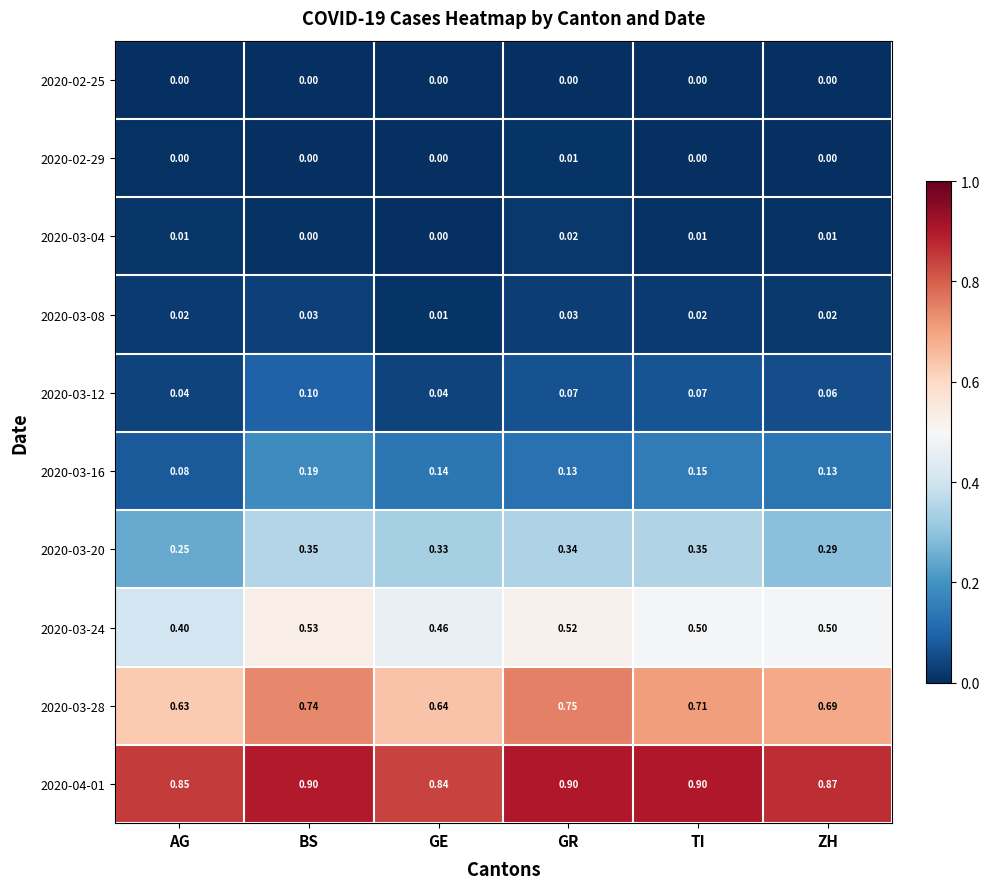

What is the total value across all series at BS?

2.8